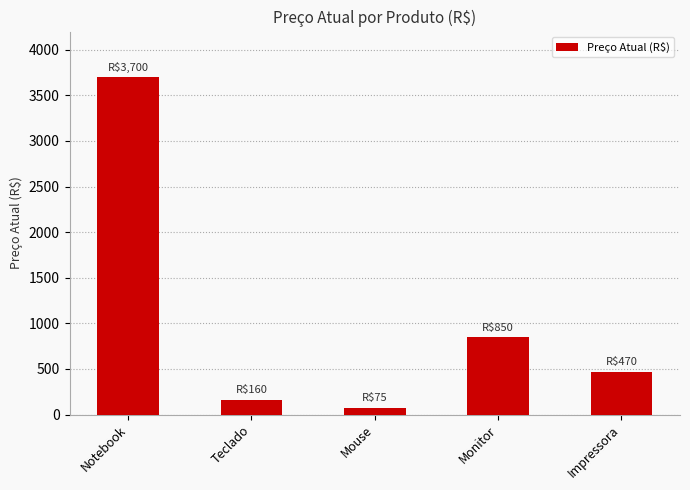

Rank the categories by value from lowest to highest.

Mouse, Teclado, Impressora, Monitor, Notebook